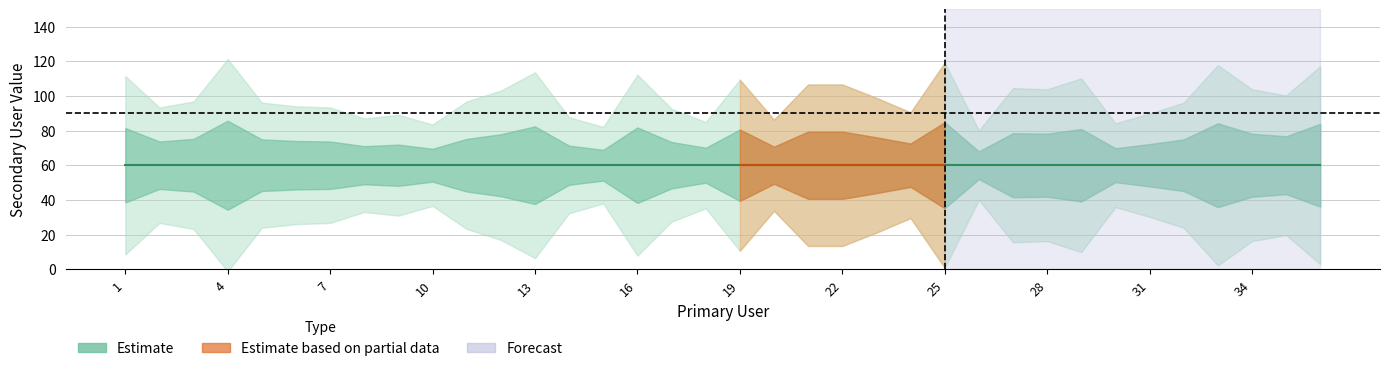

Count the number of categories in the chart.

36